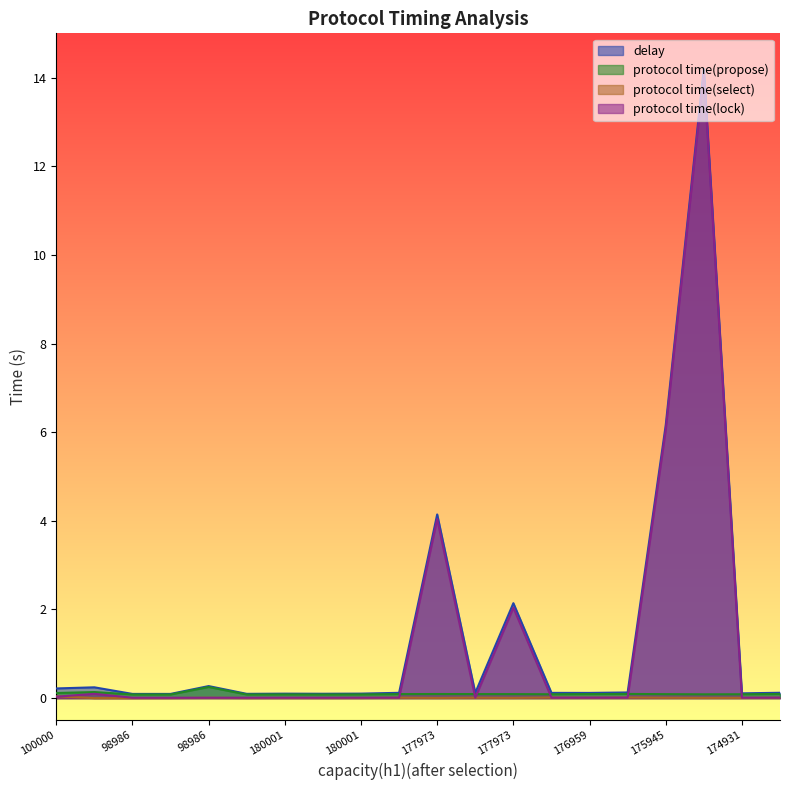

Reading left to right, list all the values displayed in this chart.

delay: 0.2	0.2	0.1	0.1	0.3	0.1	0.1	0.1	0.1	0.1	4.1	0.1	2.1	0.1	0.1	0.1	6.2	14.2	0.1	0.1
protocol time(propose): 0.1	0.1	0.1	0.1	0.3	0.1	0.1	0.1	0.1	0.1	0.1	0.1	0.1	0.1	0.1	0.1	0.1	0.1	0.1	0.1
protocol time(select): 0.0	0.0	0.0	0.0	0.0	0.0	0.0	0.0	0.0	0.0	0.0	0.0	0.0	0.0	0.0	0.0	0.0	0.0	0.0	0.0
protocol time(lock): 0.0	0.1	0.0	0.0	0.0	0.0	0.0	0.0	0.0	0.0	4.0	0.0	2.0	0.0	0.0	0.0	6.1	14.1	0.0	0.0